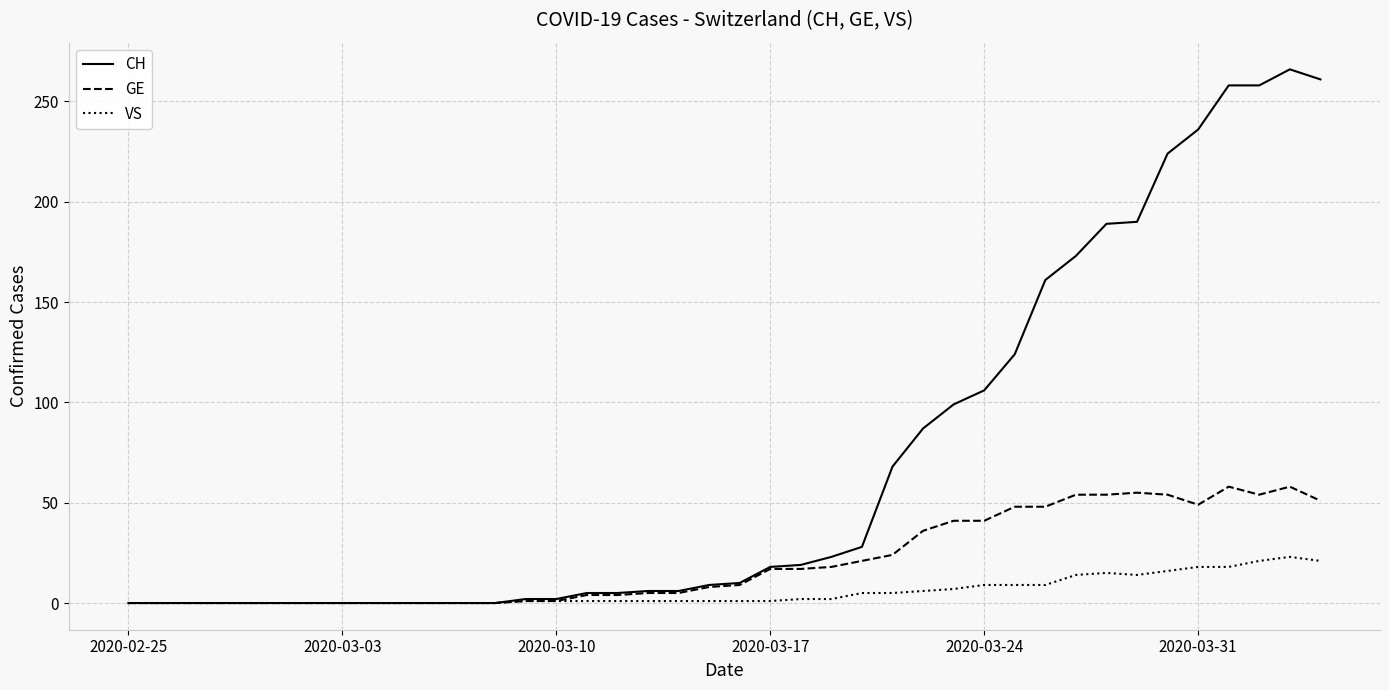

What is the average value of the GE series?

21